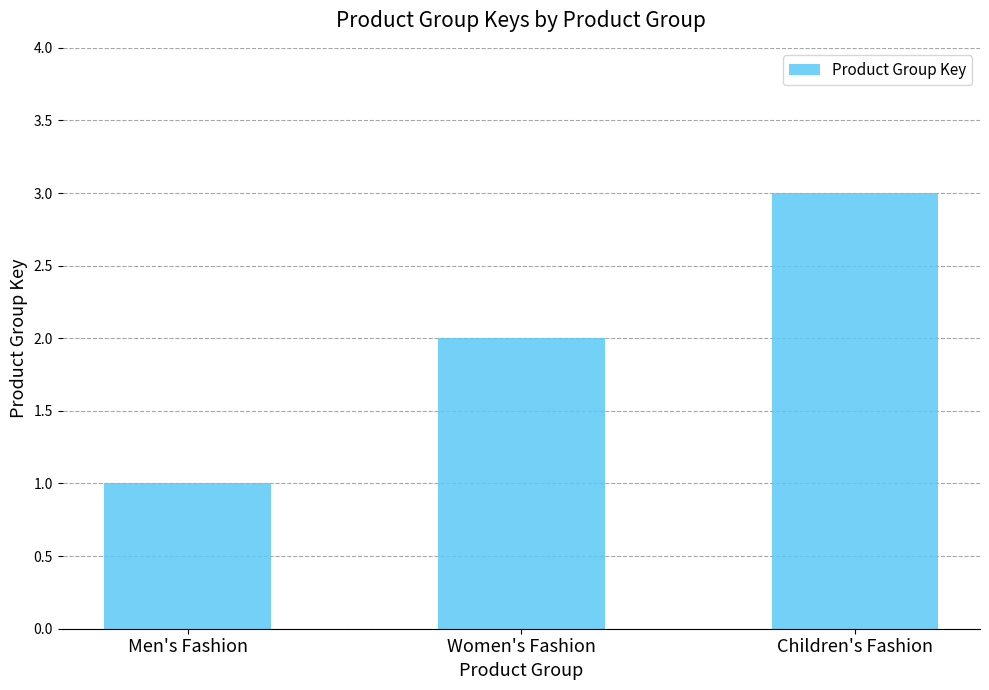

What is the maximum value shown in the chart?

3